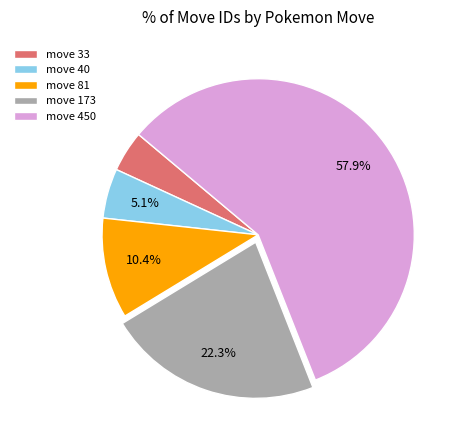

To the nearest percent, what is the average slice percentage?

20%